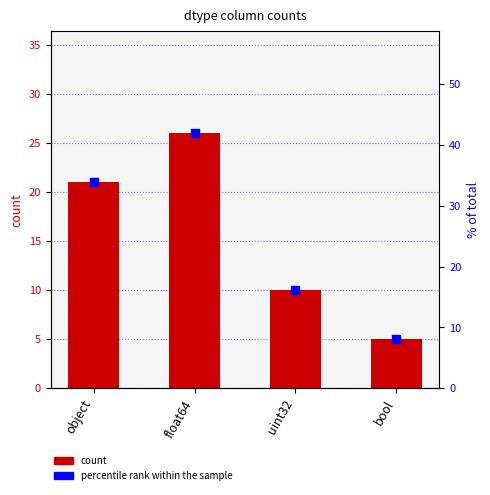

What are all the series names shown in the legend?

count, percentile rank within the sample